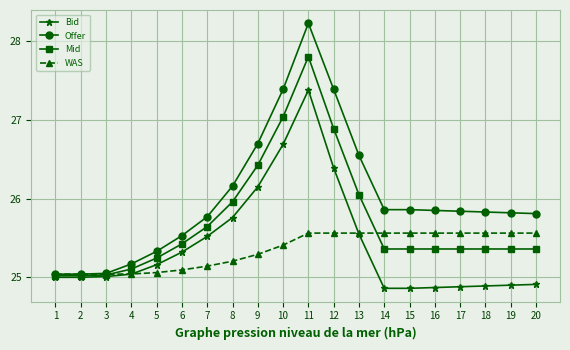

Which series changed the most between 1 and 13?

Offer